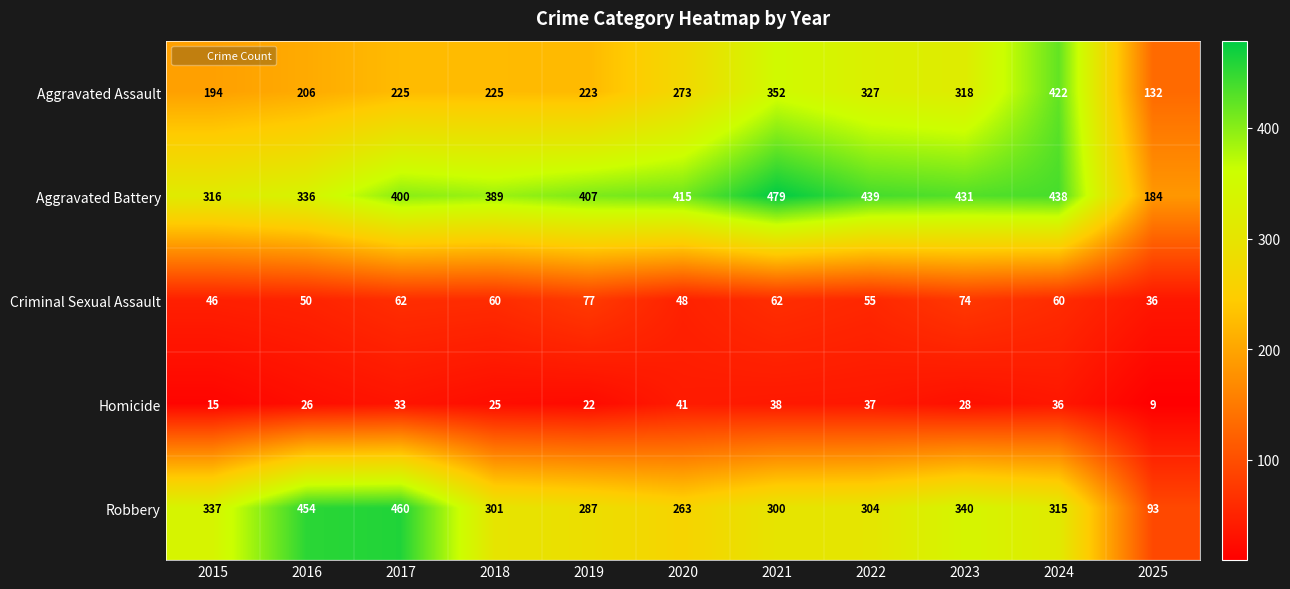

Which series has the largest total across all categories?

Aggravated Battery